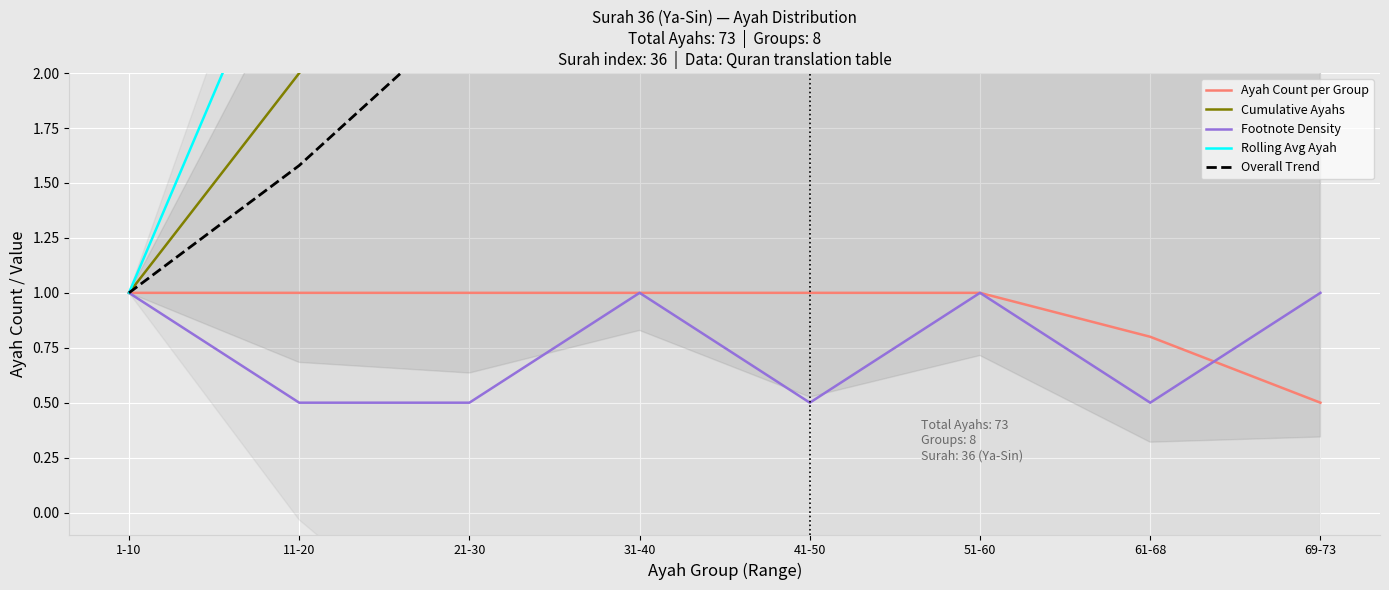

Where does the Overall Trend series first go above 3?

31-40